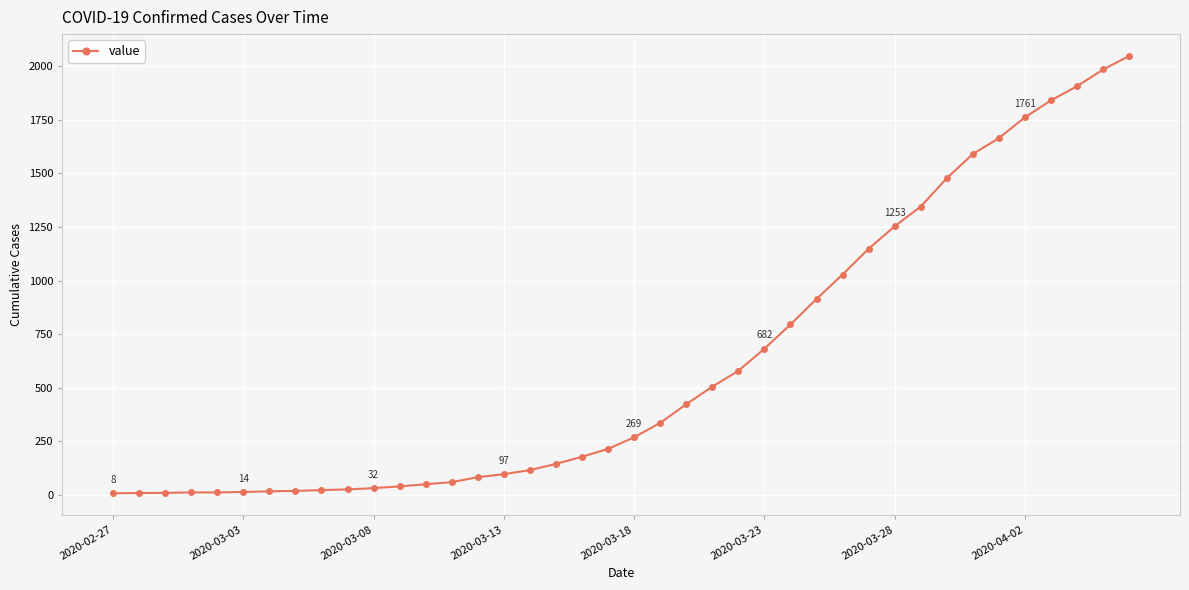

What is the sum of all values?

24712